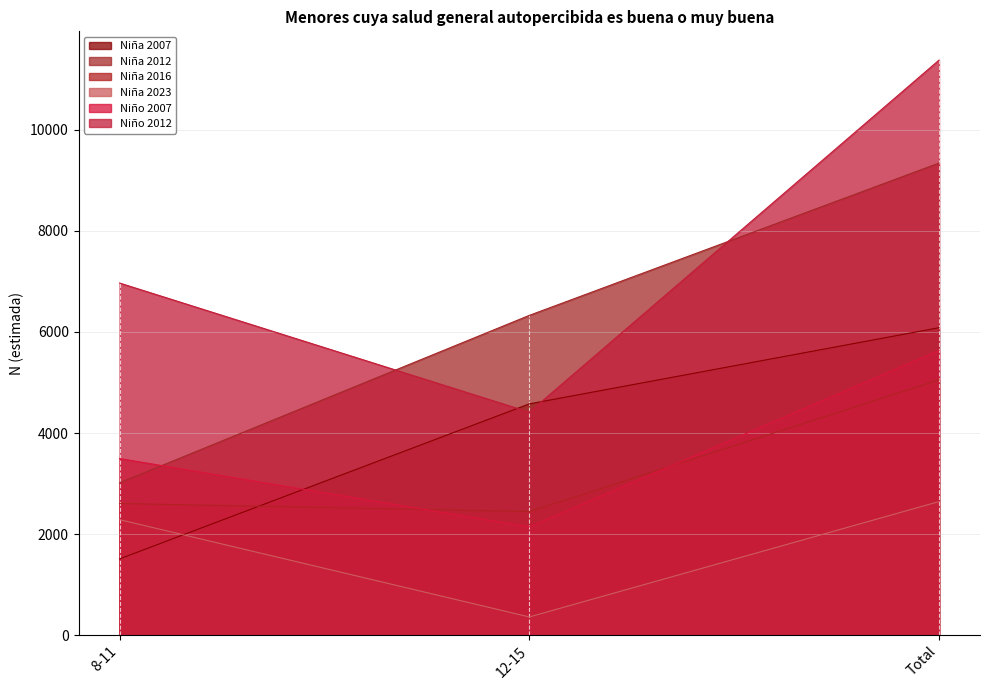

At which label does Niña 2016 first exceed 2605?

Total